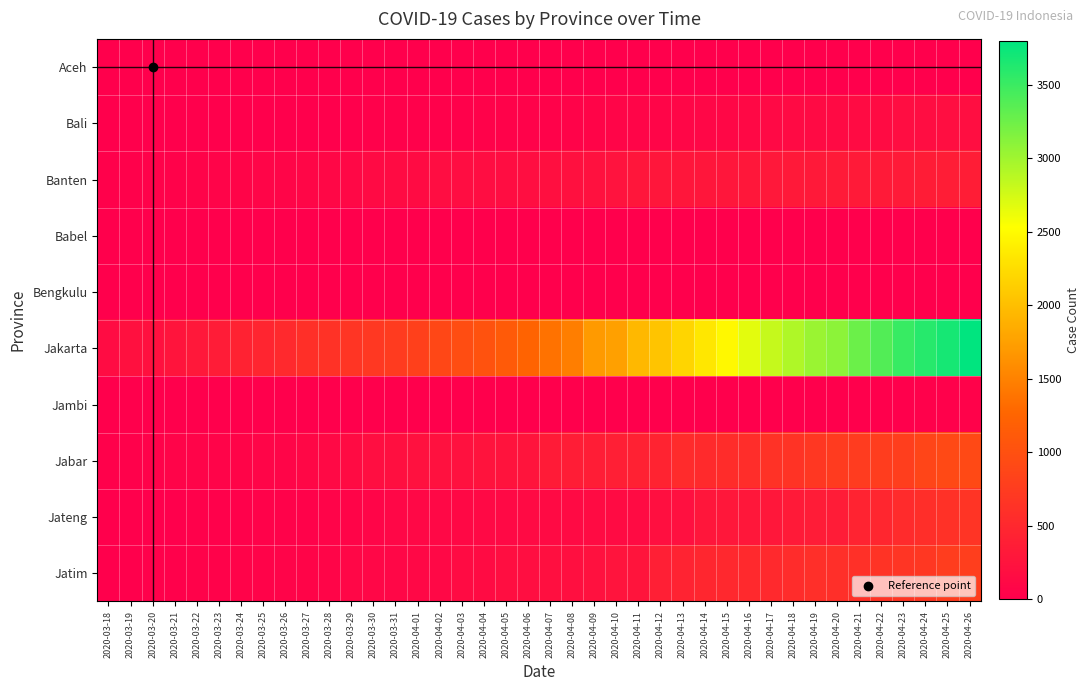

What is the difference between the highest and lowest values at 2020-03-21?

267